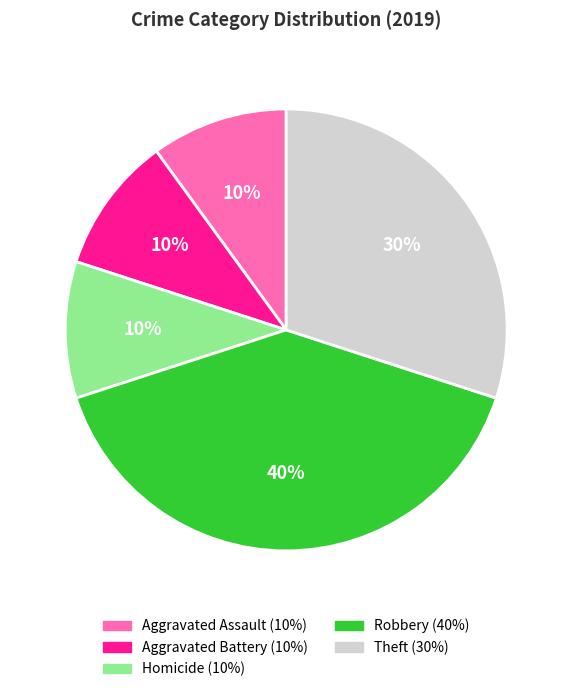

Is there a majority slice in this chart?

No